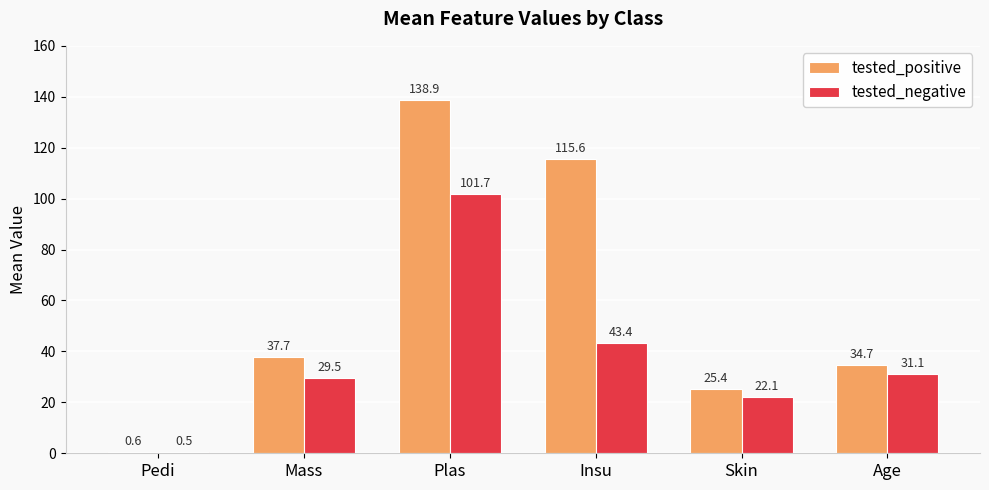

What is the difference between the highest and lowest values at Age?

3.7